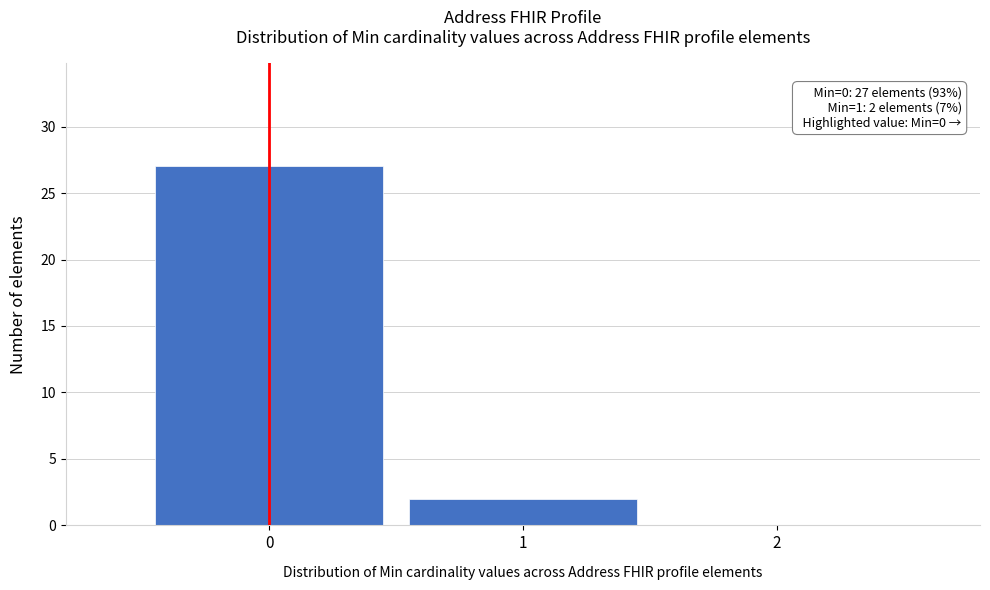

Which range on the x-axis has the tallest bar?

-0.5 to 0.5